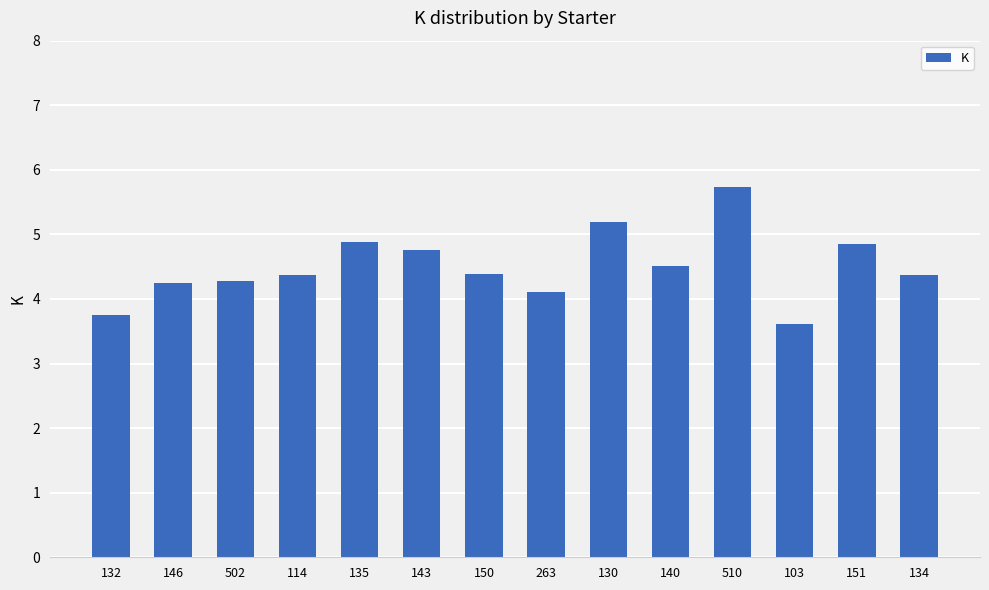

Does the chart contain any negative values?

No